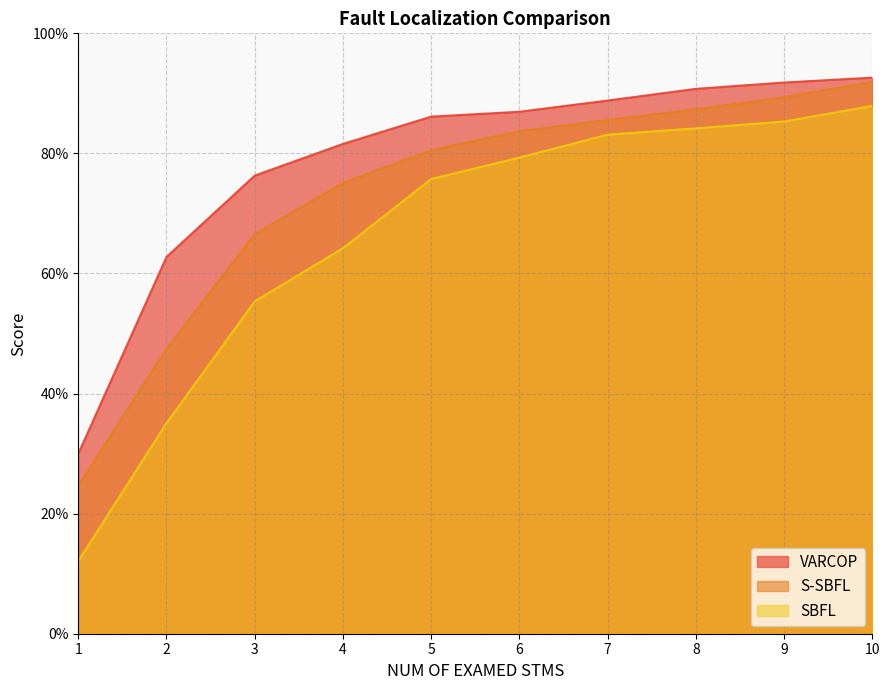

List the series in order of their overall mean, lowest first.

SBFL, S-SBFL, VARCOP